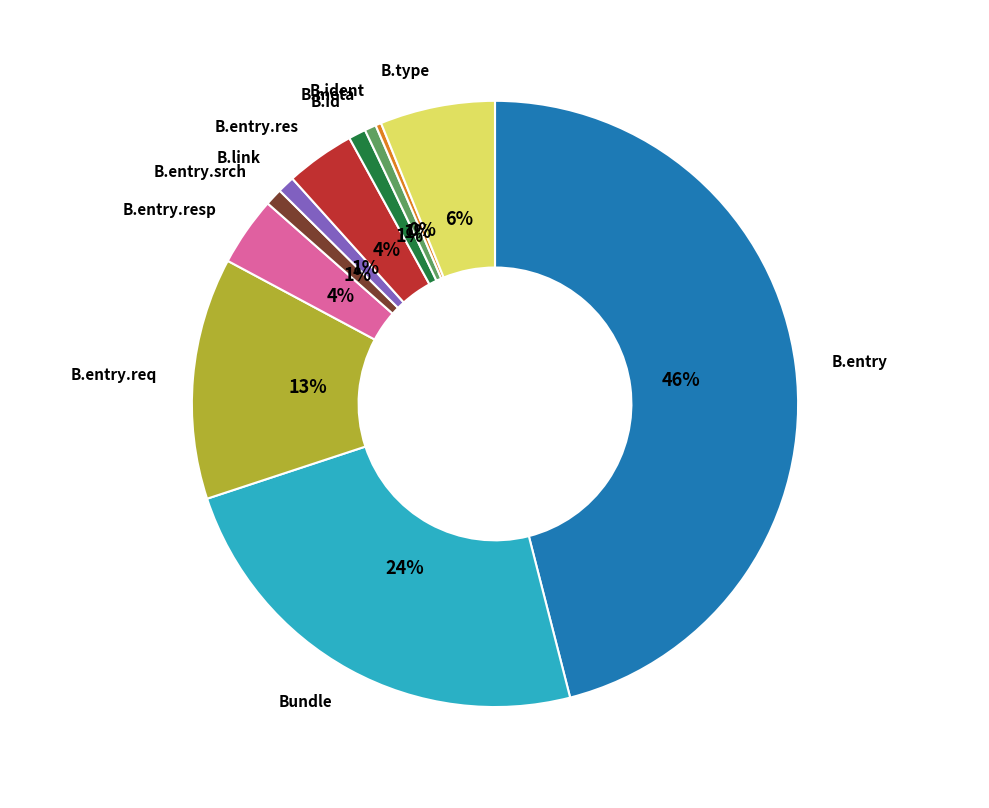

Is there any slice that represents more than half of the pie?

No